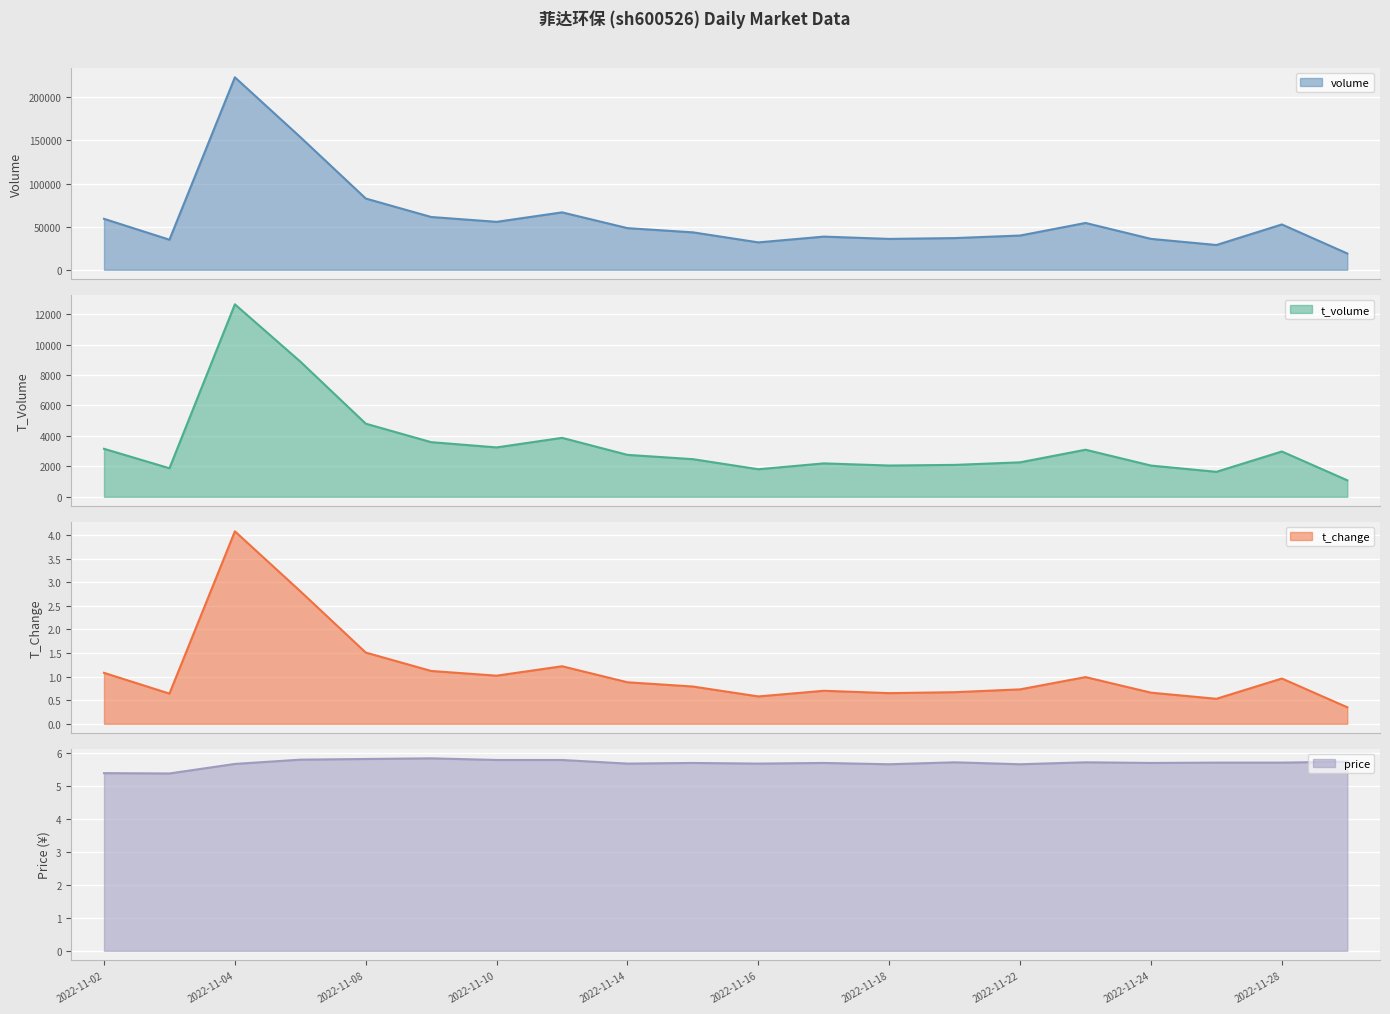

What is the value of the t_change_line point at the 20th from the left?

0.3